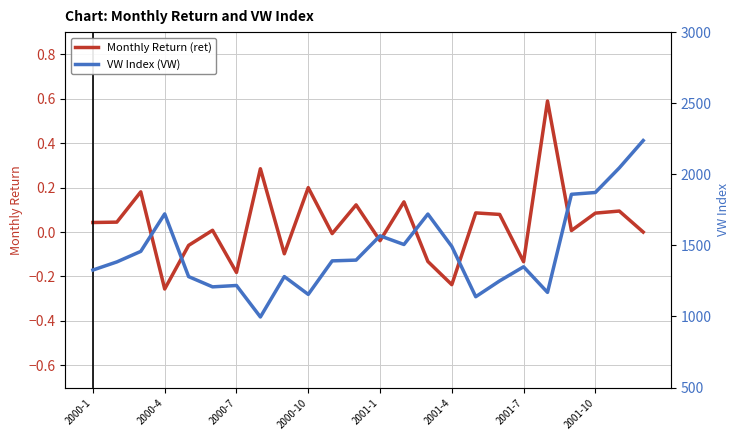

At which category does the chart reach its peak across all series?

23